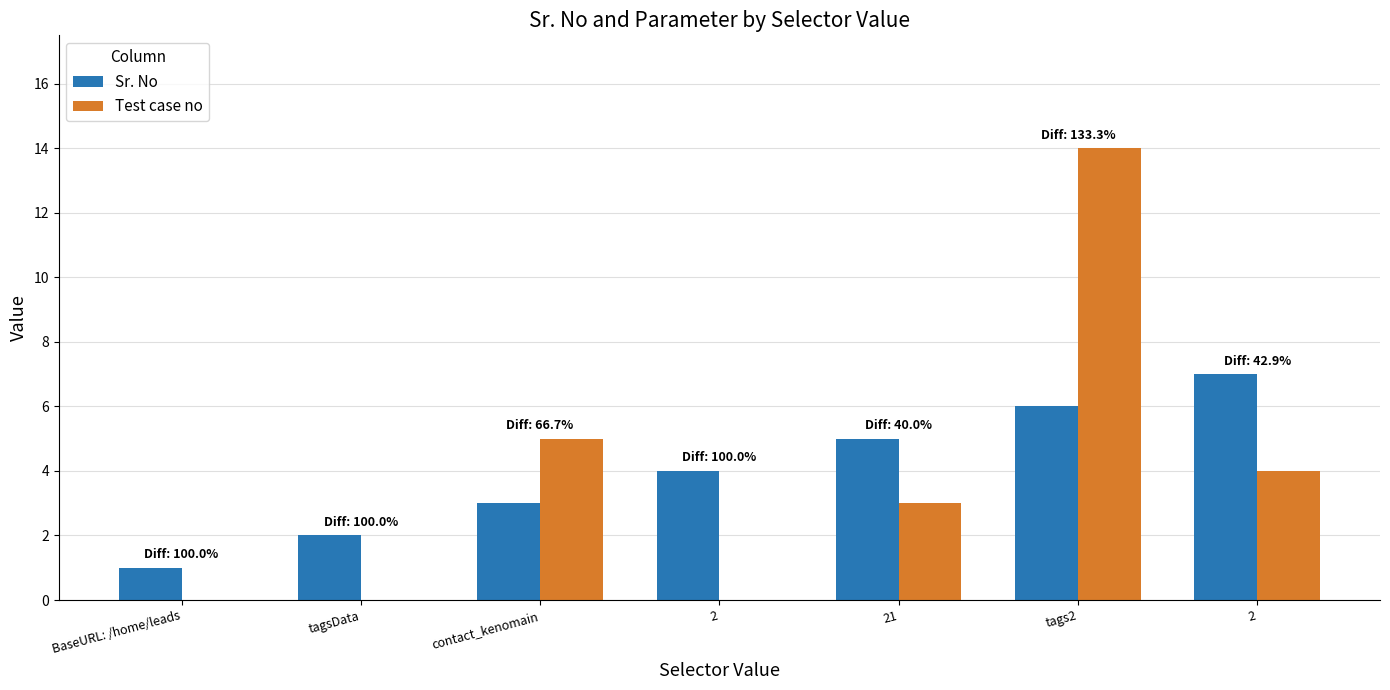

What is the sum of all Test case no values?

26